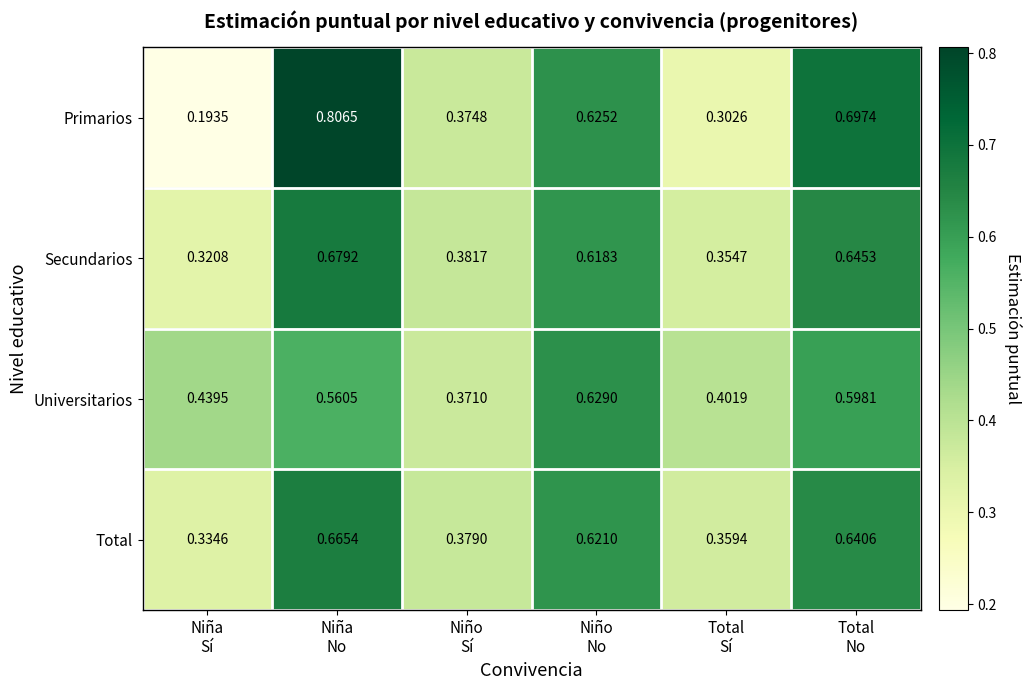

Which series has the widest spread of values?

Primarios